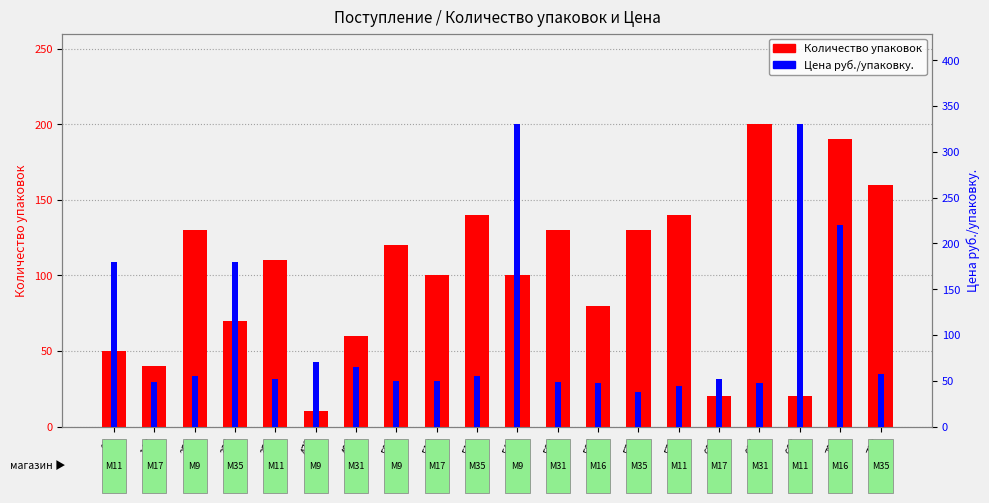

Is it true that Цена руб./упаковку. equals 65 at 493?

True